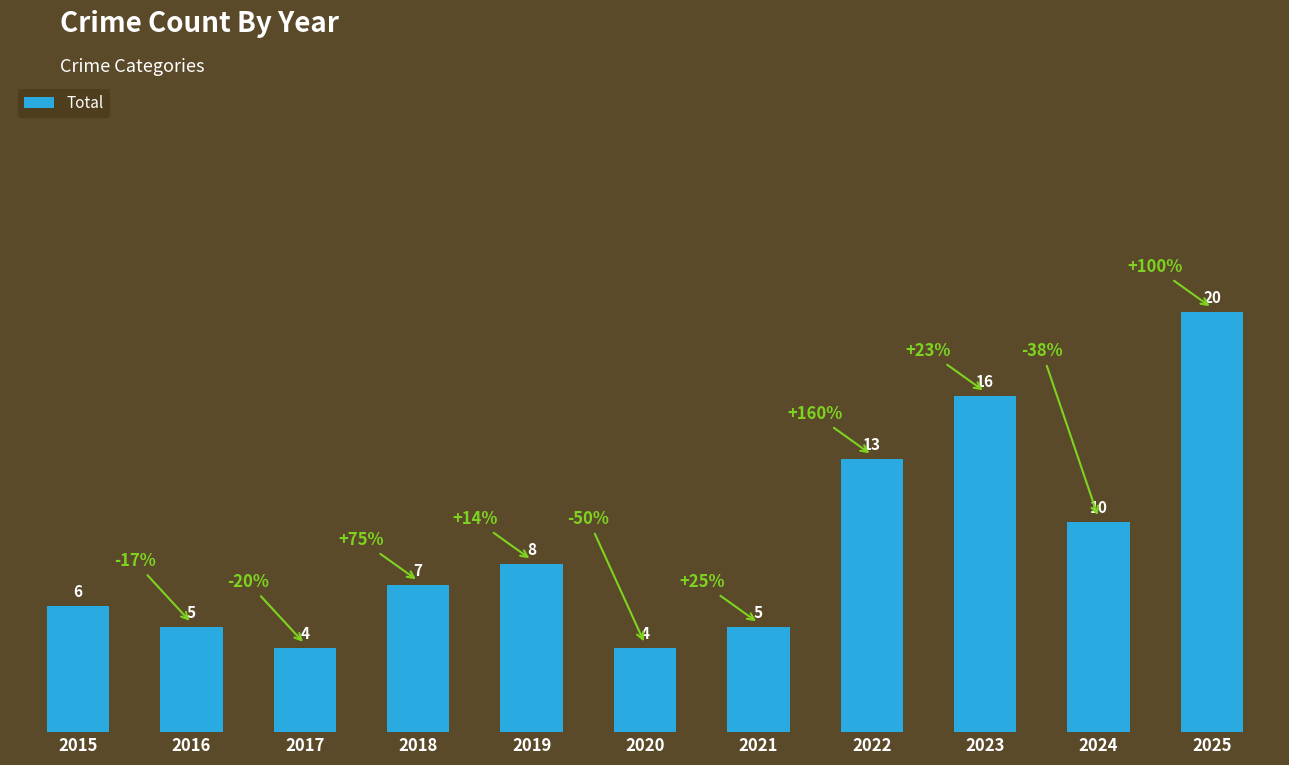

How many bars are there in total?

11